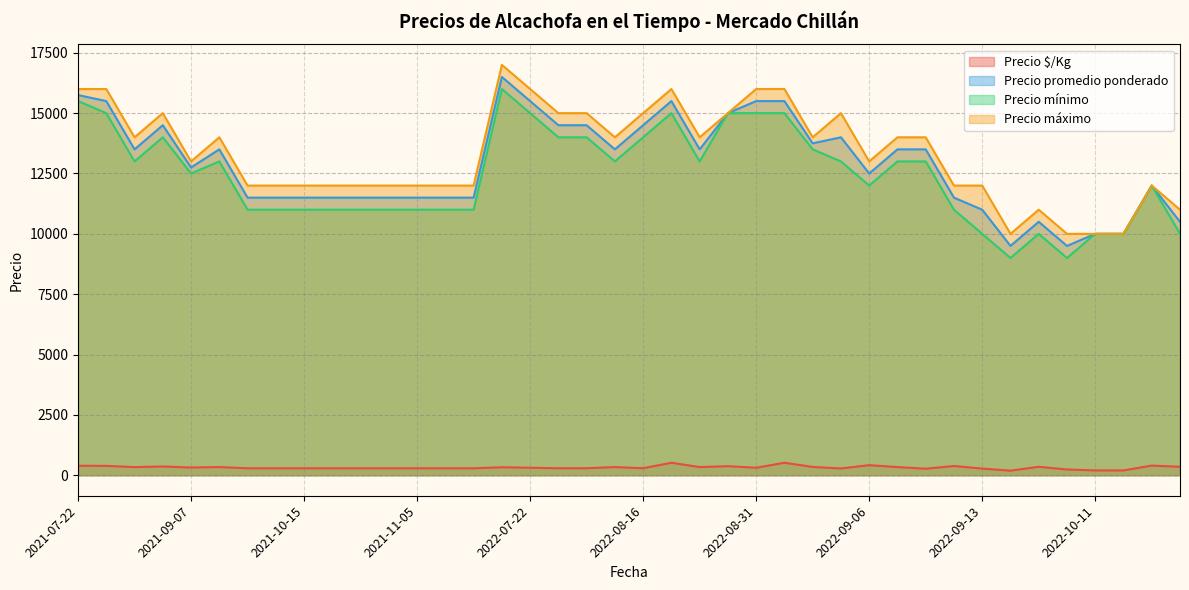

At which label does Precio mínimo reach its minimum?

2022-10-04